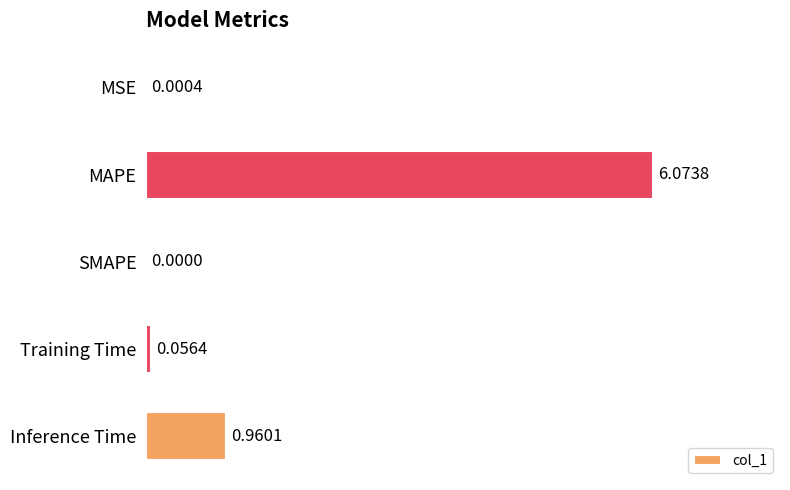

What is the sum of the values at MAPE and Training Time?

6.1